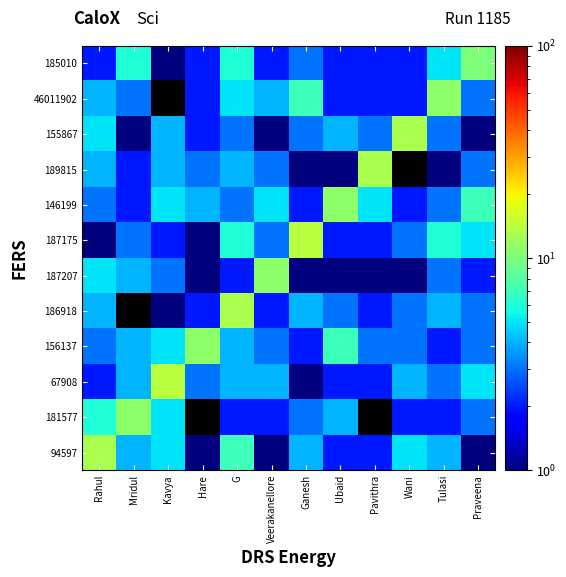

How many data points does each series have?

12